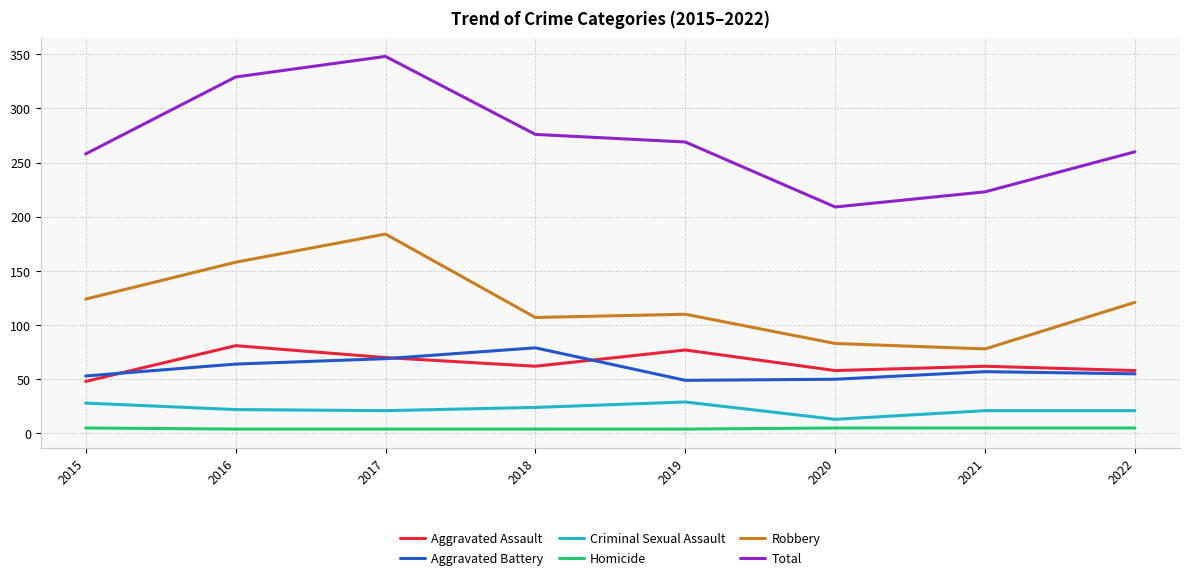

True or false: Robbery has more than 2 points higher than both neighbors.

False